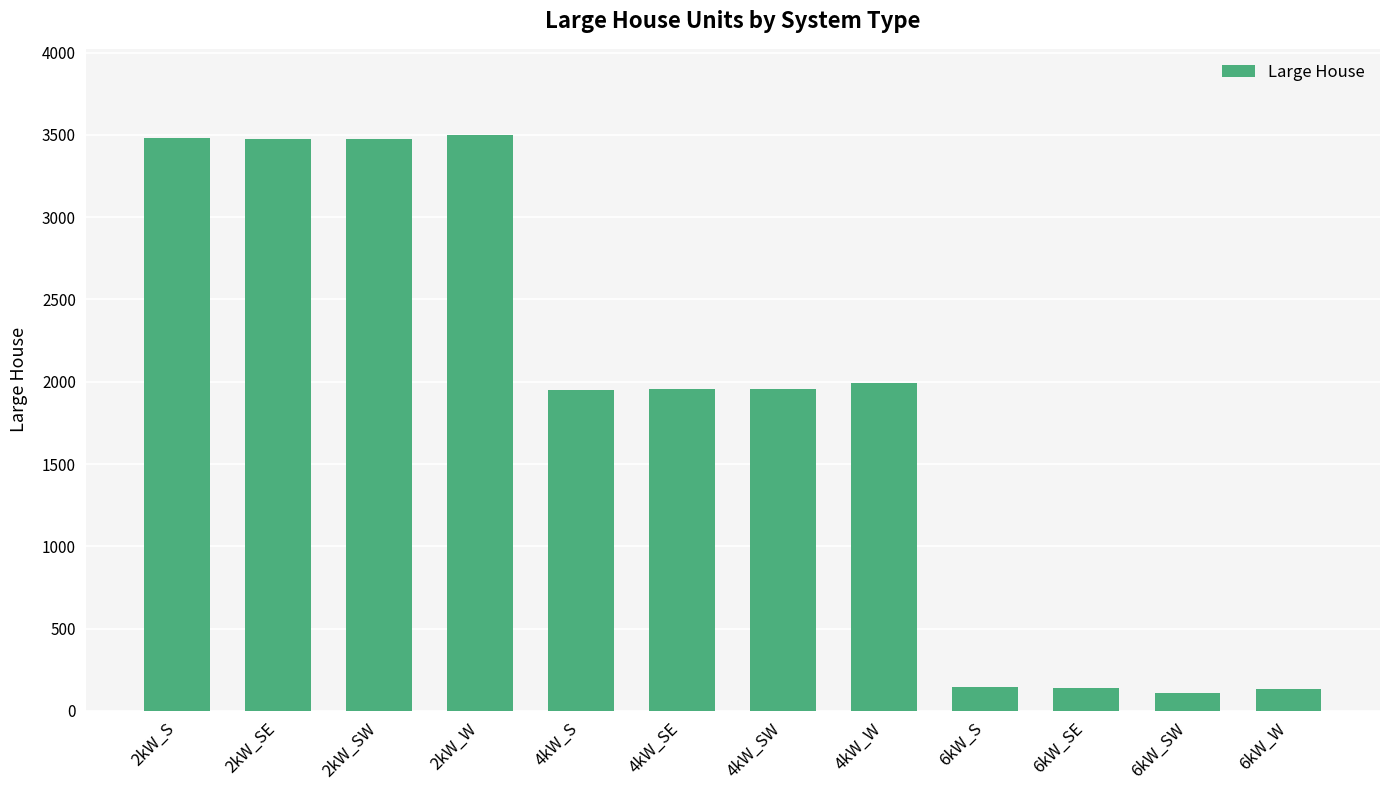

What is the greatest value displayed?

3498